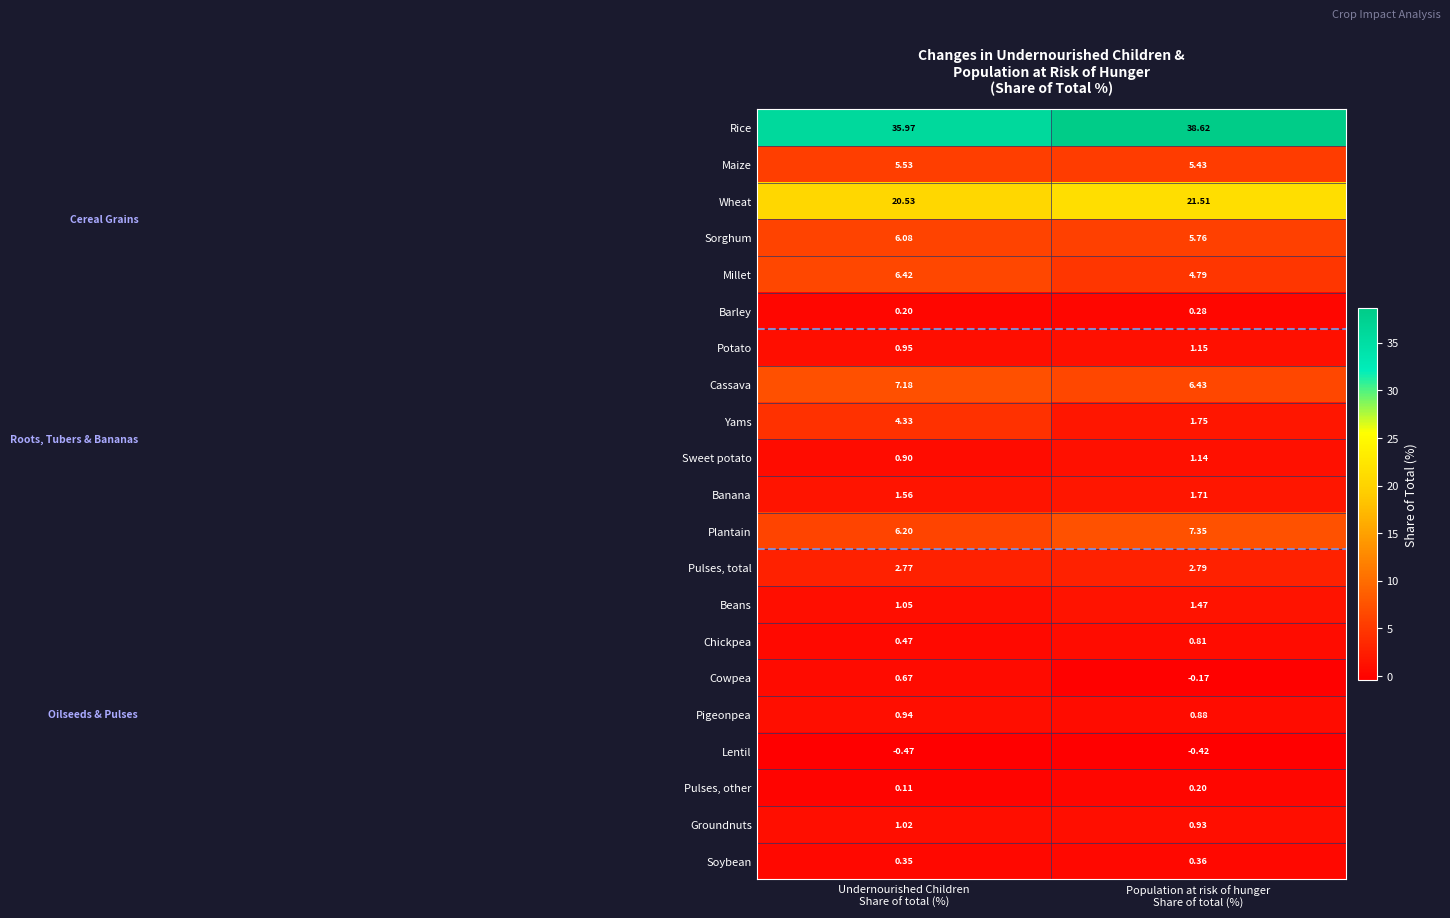

Which series changed the most between Undernourished Children
Share of total (%) and Population at risk of hunger
Share of total (%)?

Rice